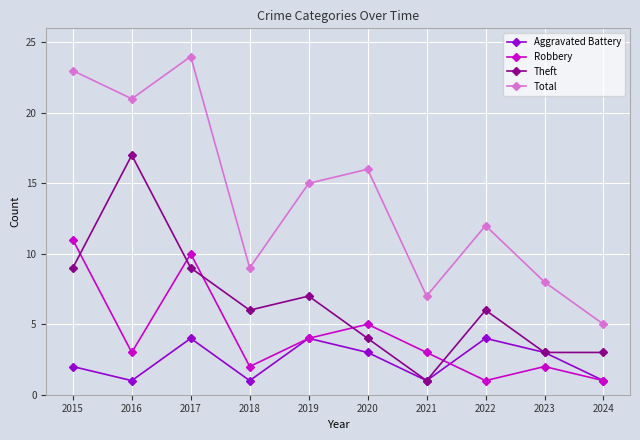

At which label is Aggravated Battery closest to 2?

2015